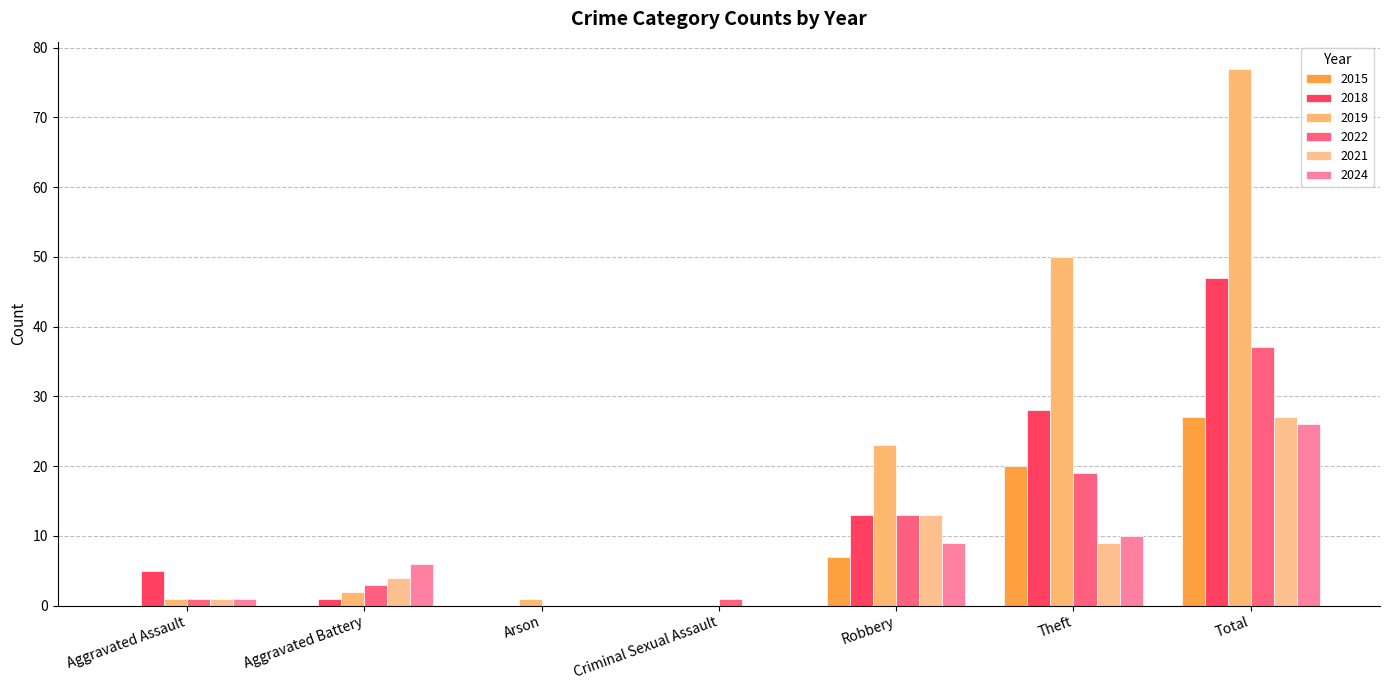

The value of 2019 at Robbery is 23. True or false?

True